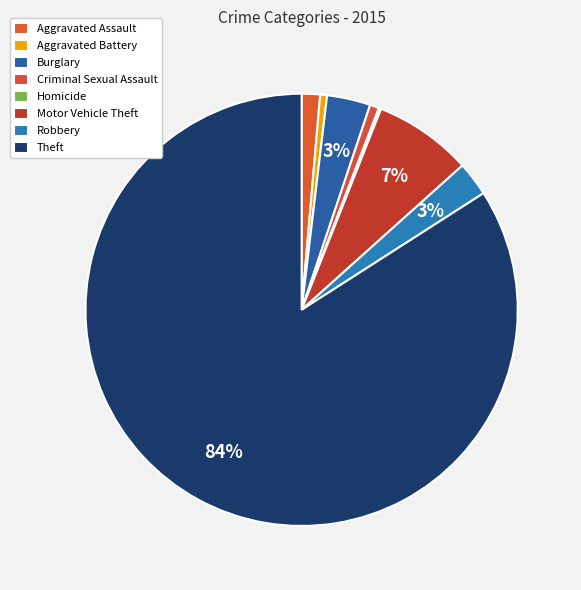

How much of the chart is everything except Robbery?

97.4%